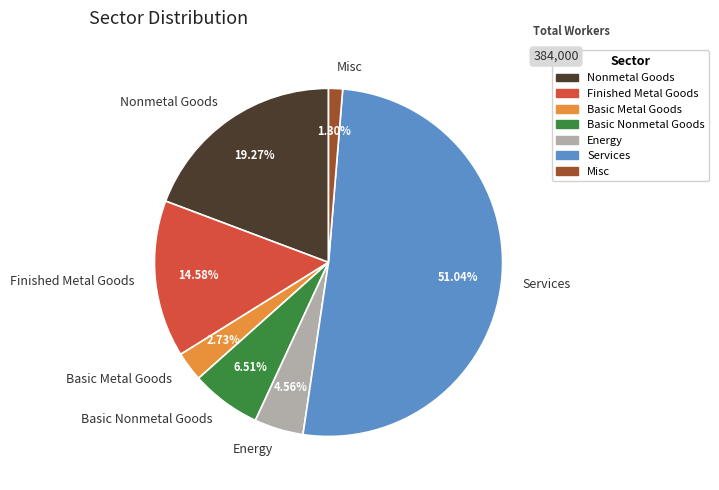

What is the smallest slice in the pie chart?

Misc